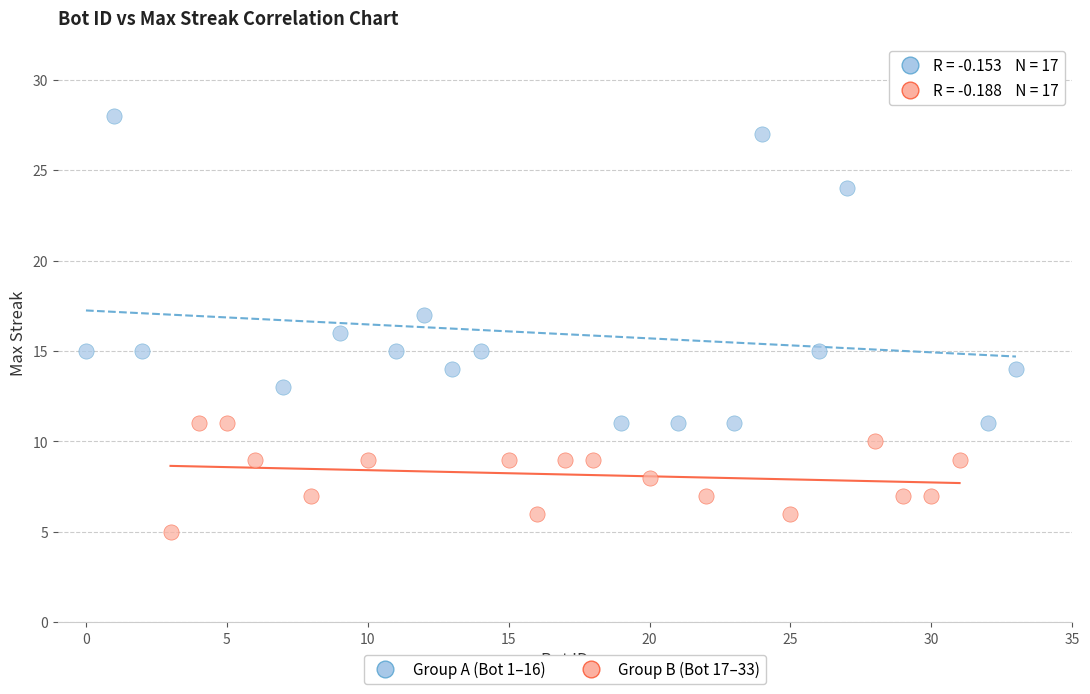

Which series reaches the minimum Y coordinate?

Group B (Bot 17–33)